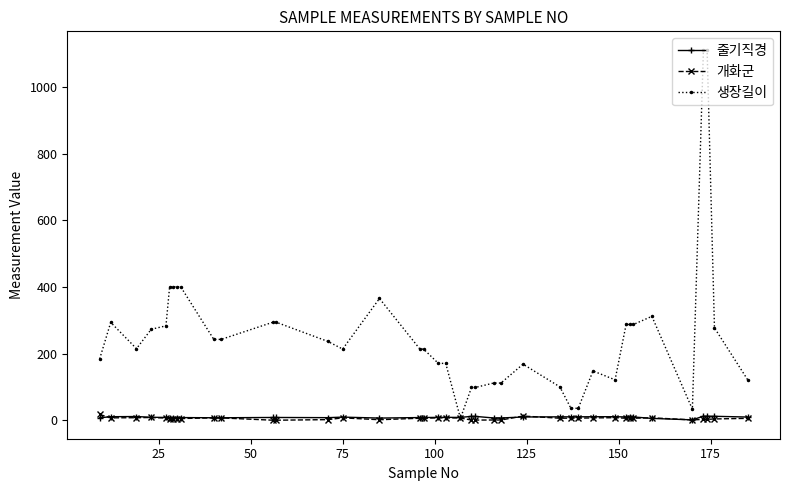

True or false: 개화군 has more than 0 interior local peaks.

True